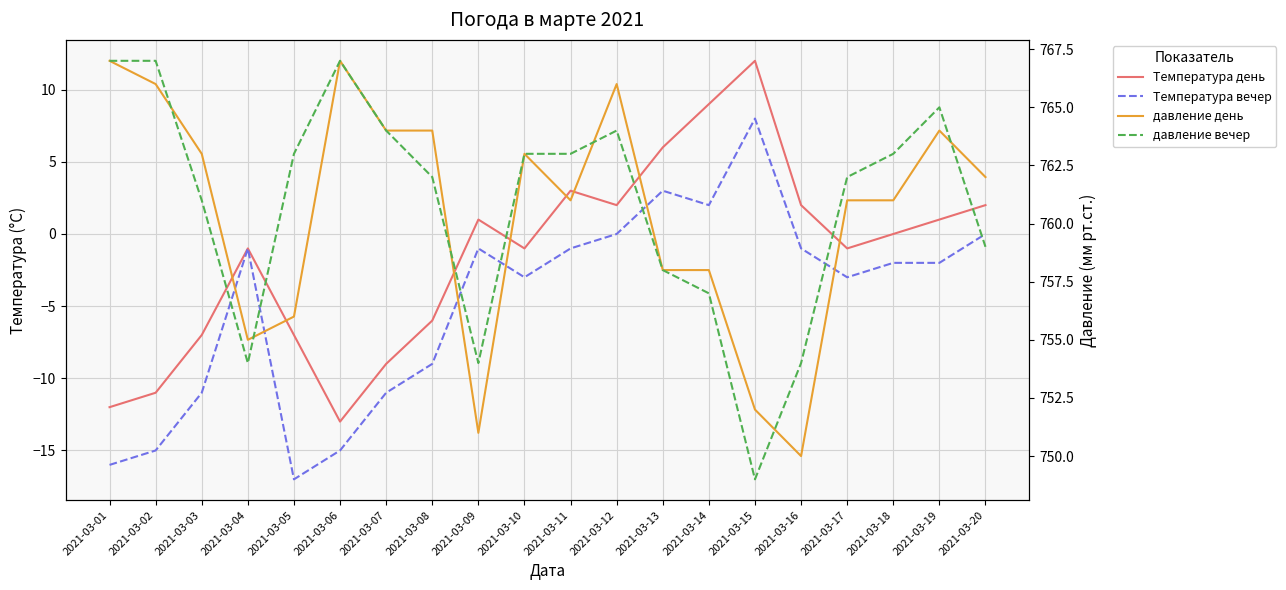

What is the sum of the давление вечер values at 2021-03-20 and 2021-03-01?

1526